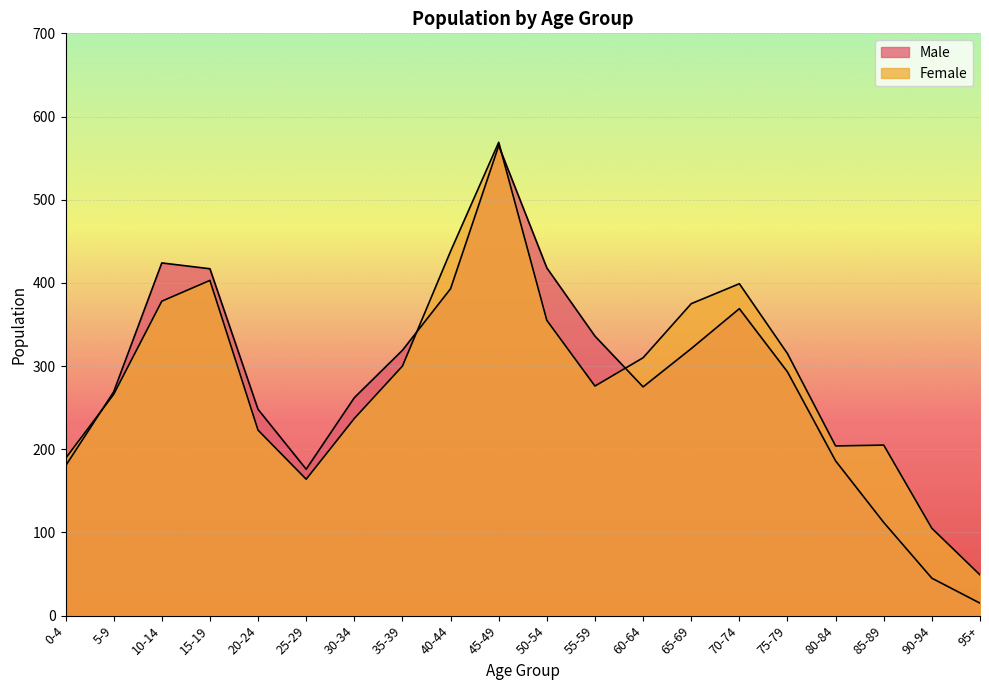

Where does the Female series first go above 300?

10-14